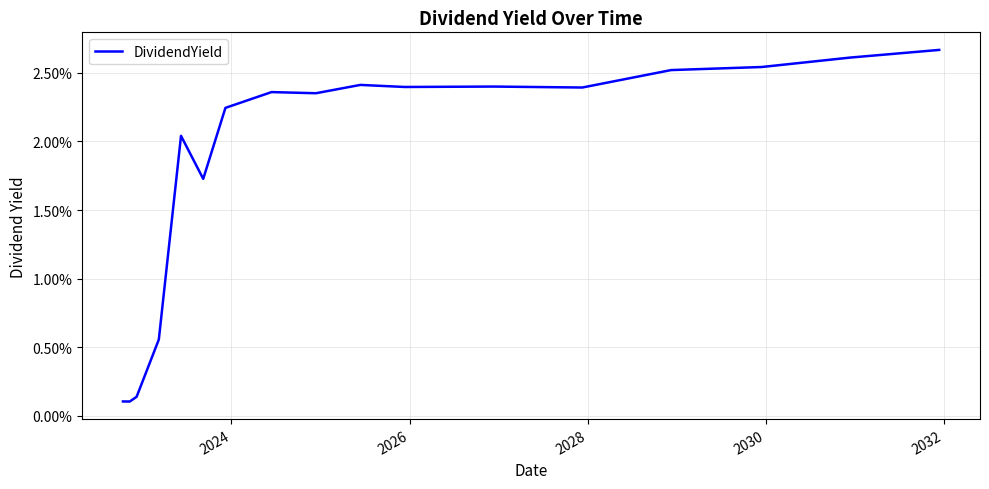

Is this an area chart (filled region under the line)?

No